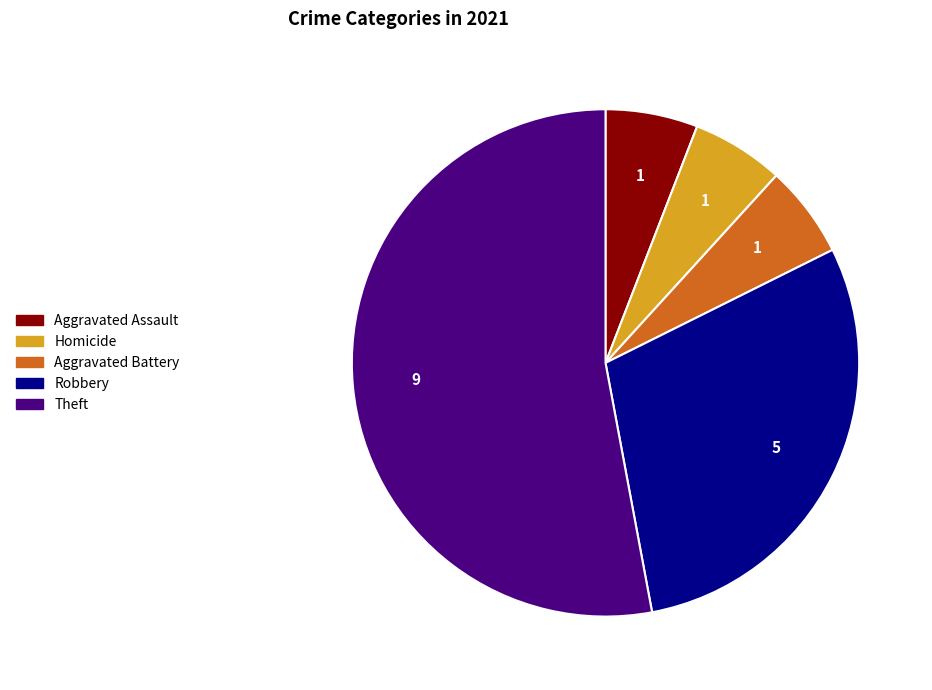

Is the sum of Homicide and Theft greater than half?

Yes